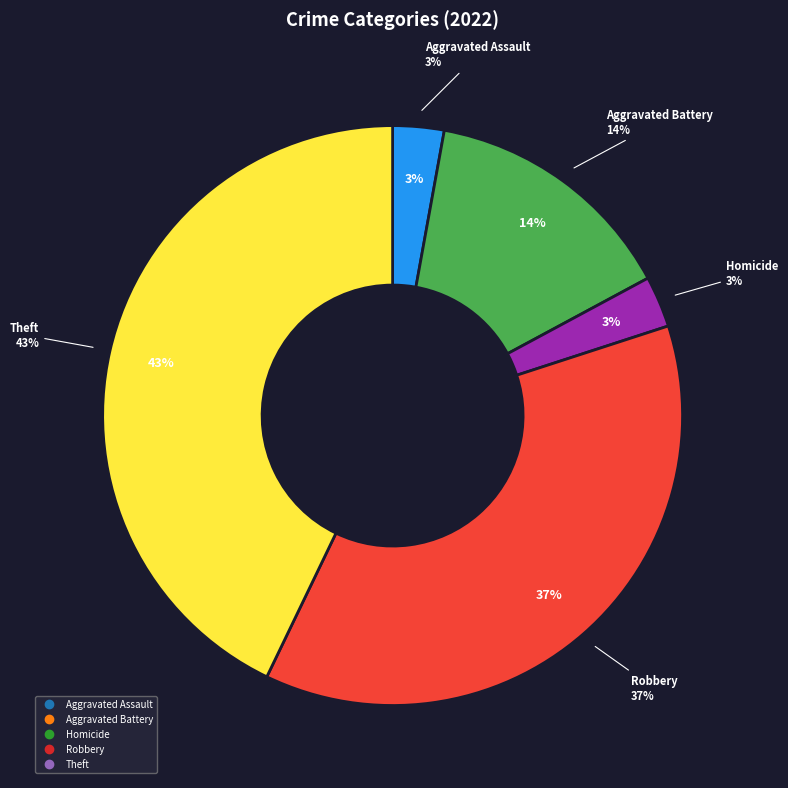

What percentage is NOT represented by Aggravated Battery?

85.7%